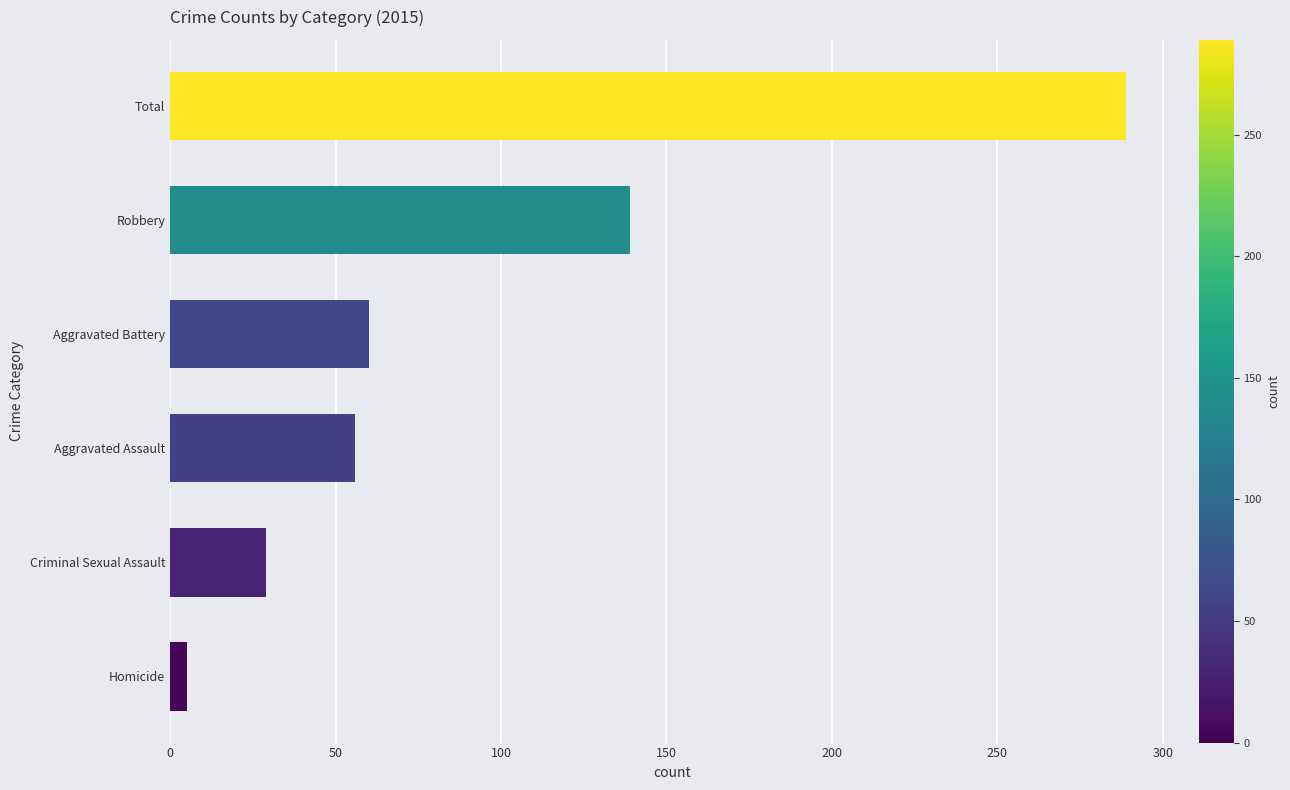

True or false: the data shows 56 at Aggravated Assault.

True